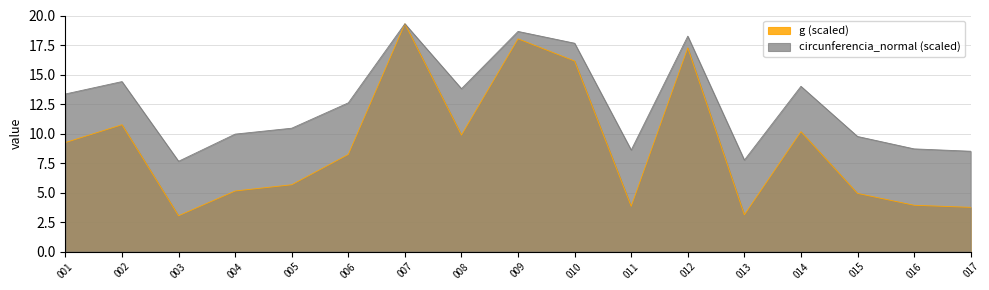

What is the total value across all series at 009?

36.7